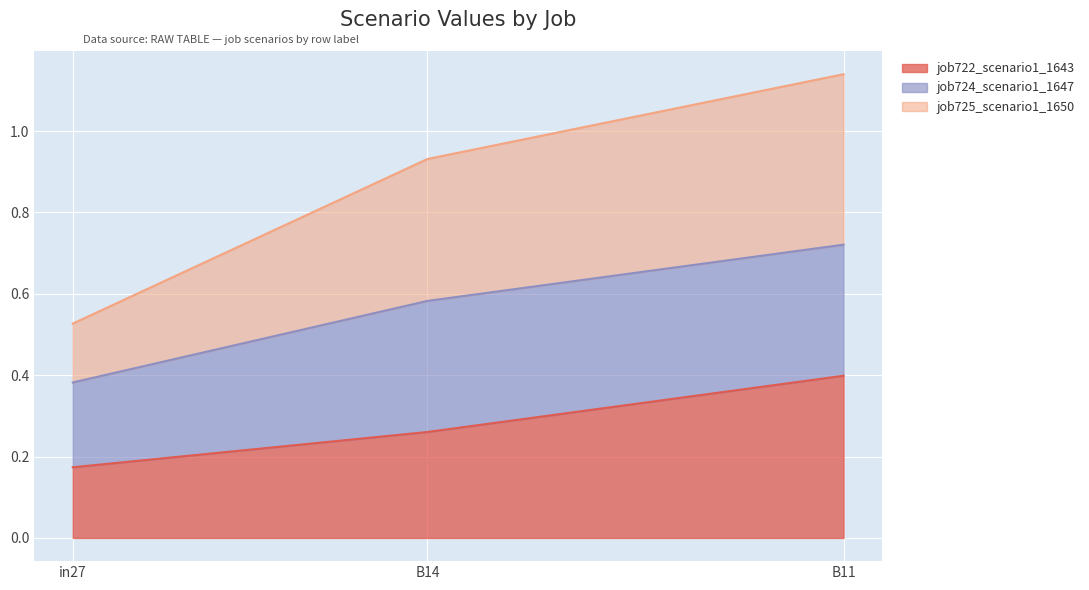

What position from the left is B14?

2